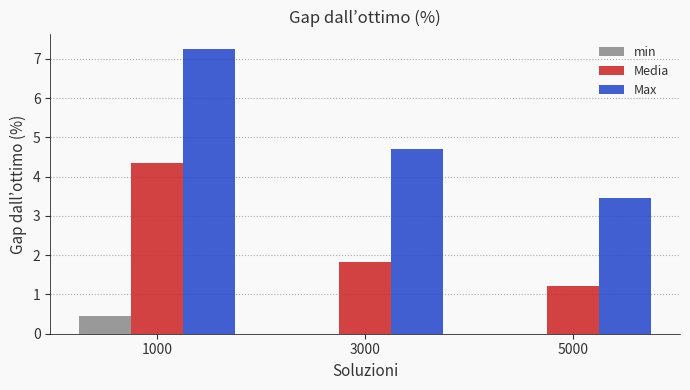

What is the sum of all Max values?

15.4